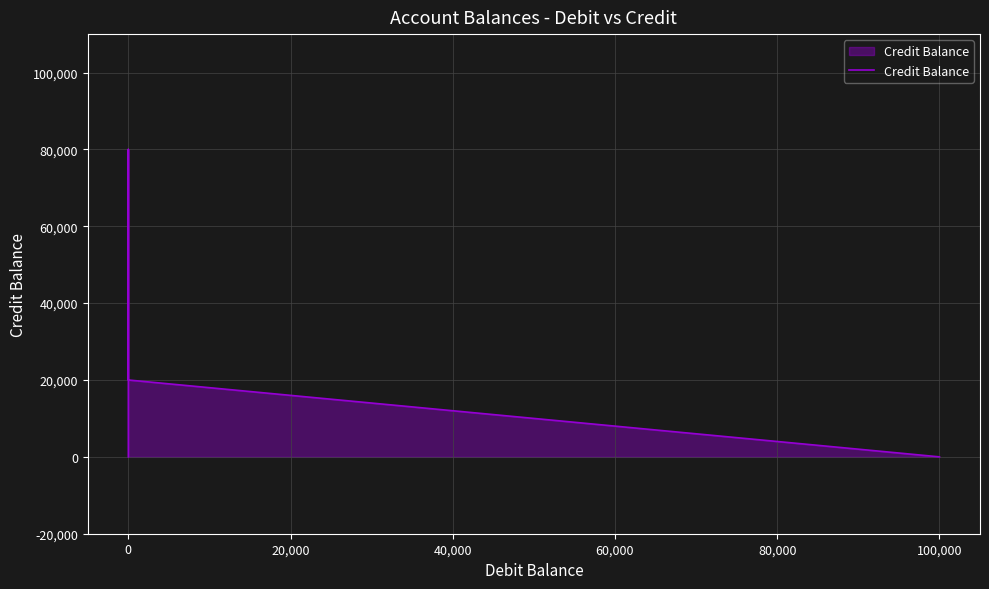

What is the sum of all values?

100000